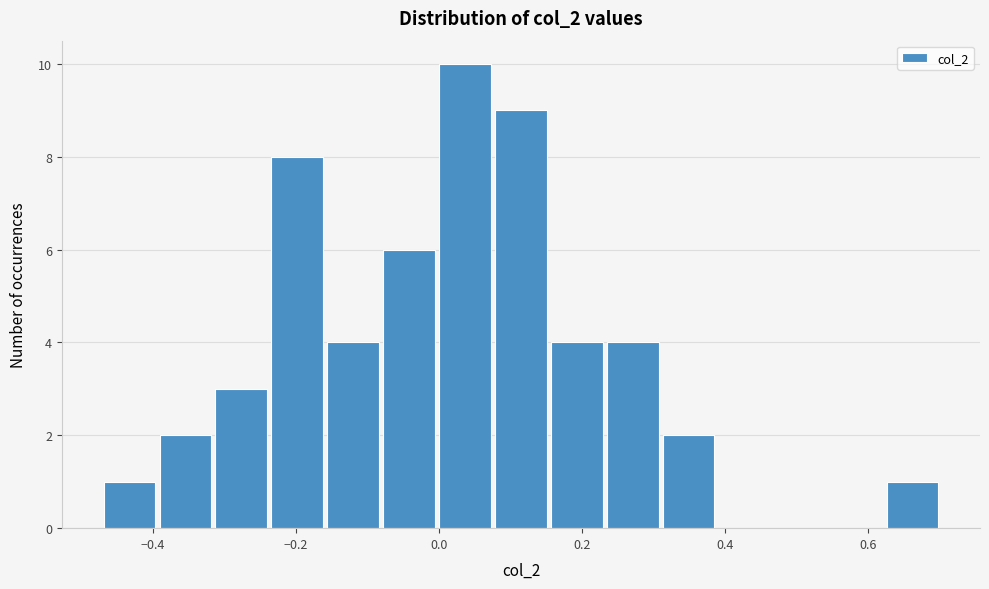

Read against the x-axis, roughly where is the centre of the tallest bar?

0.04